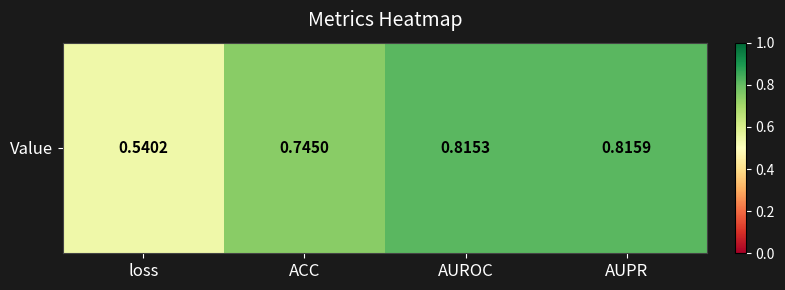

What is the sum of the values at loss and AUROC?

1.4